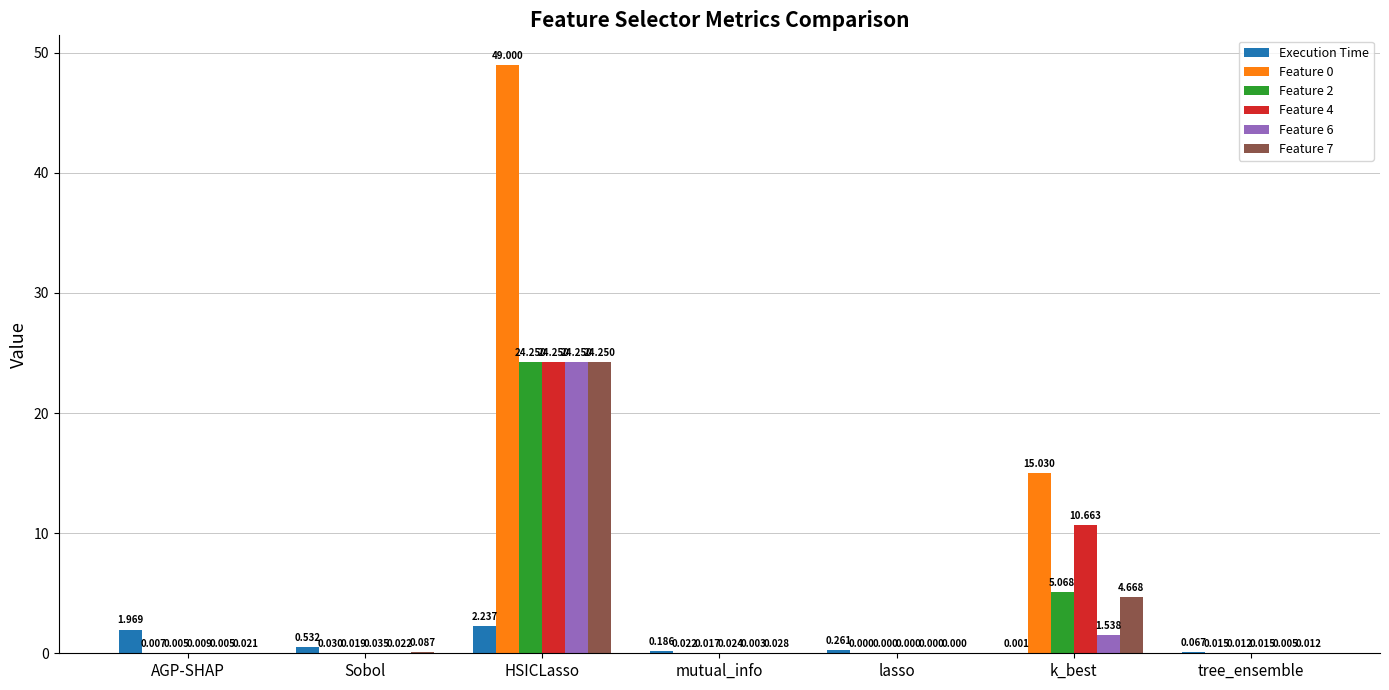

Between Sobol and mutual_info, which series saw the biggest shift?

Execution Time